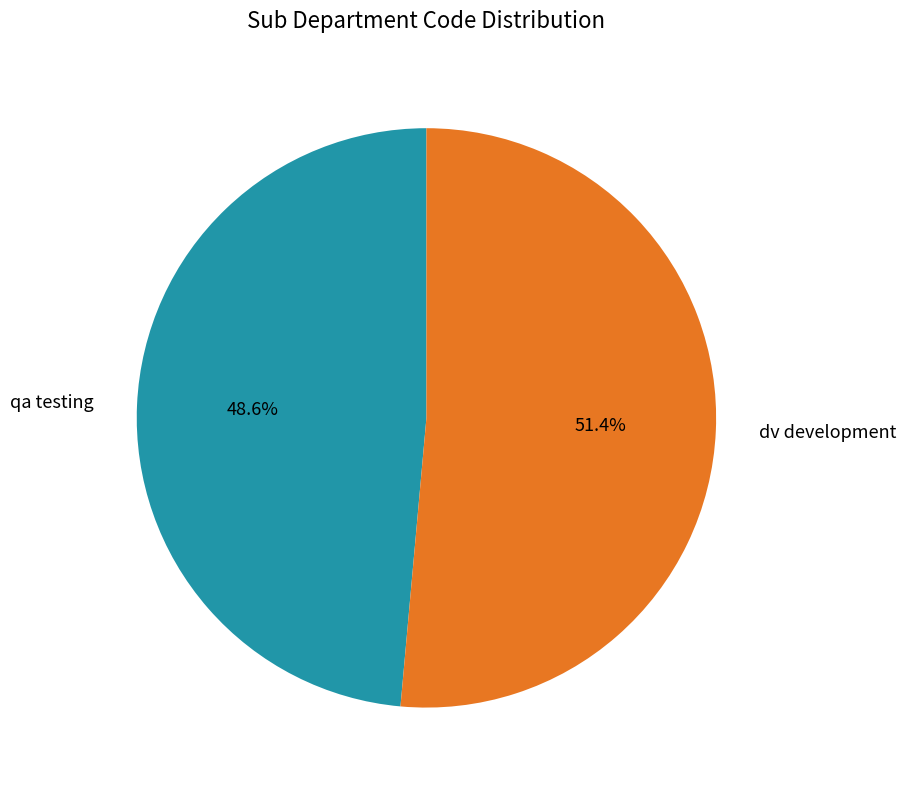

Count the number of slices in the pie.

2